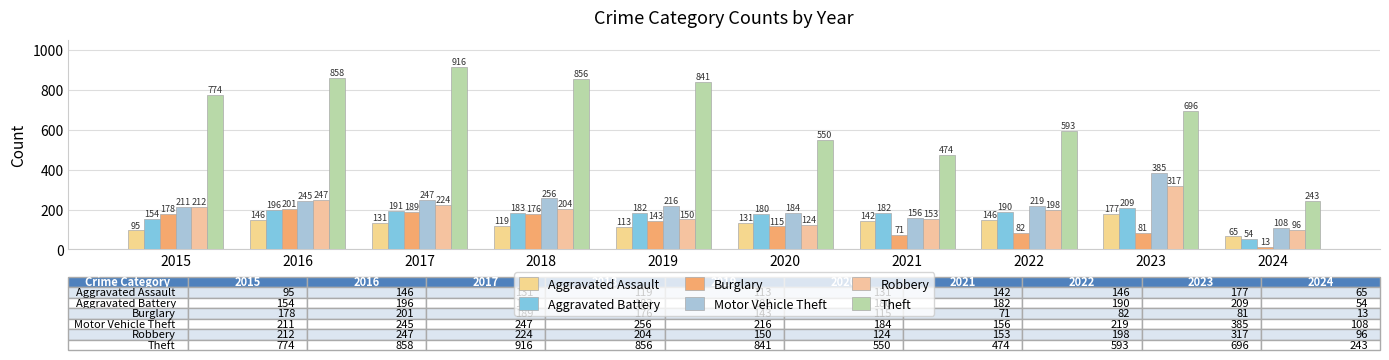

Is it true that Motor Vehicle Theft equals 156 at 2021?

True